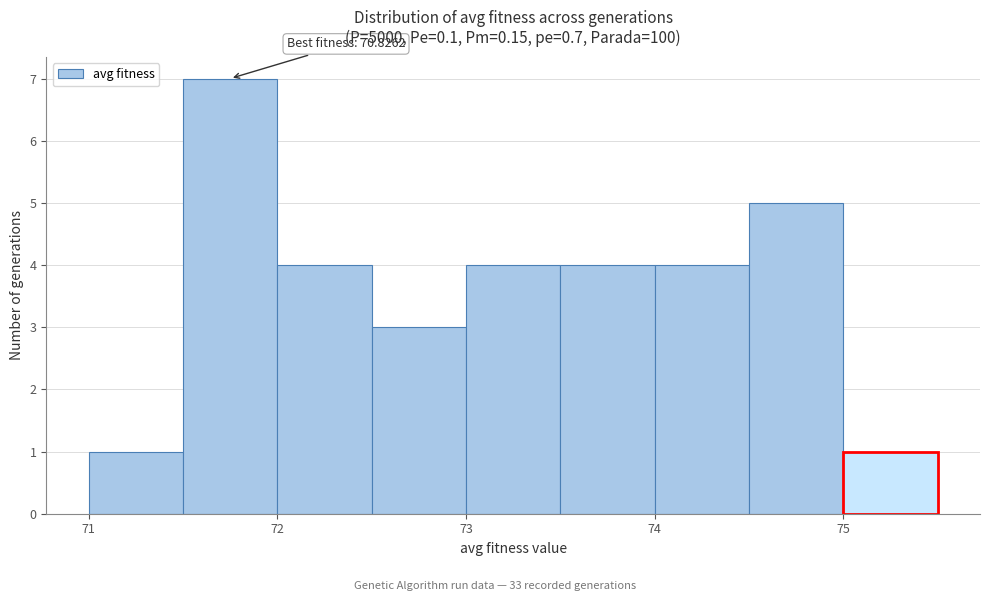

Over which range of the x-axis is the bar tallest?

71.5 to 72.0